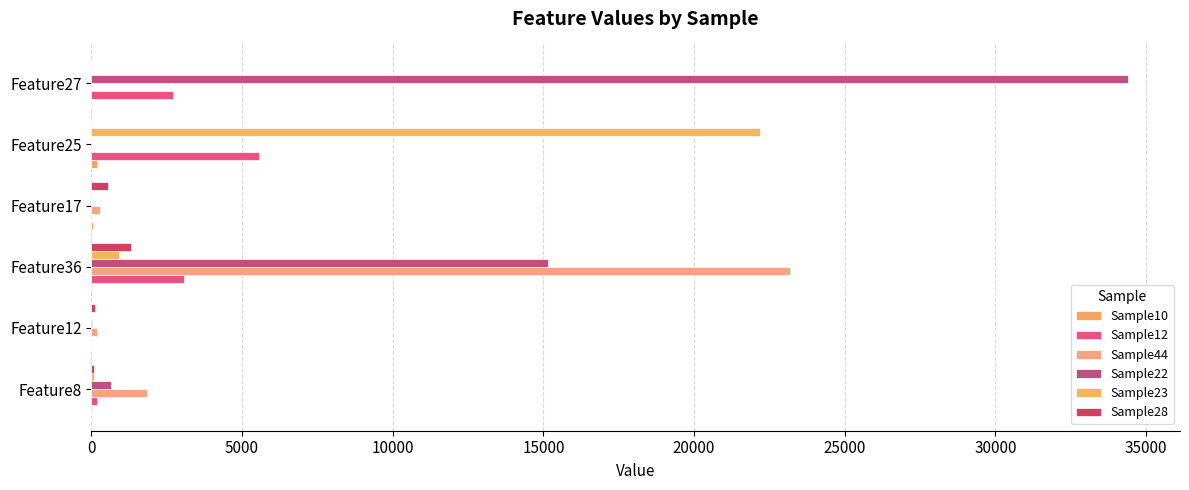

How many categories are shown in the chart?

6